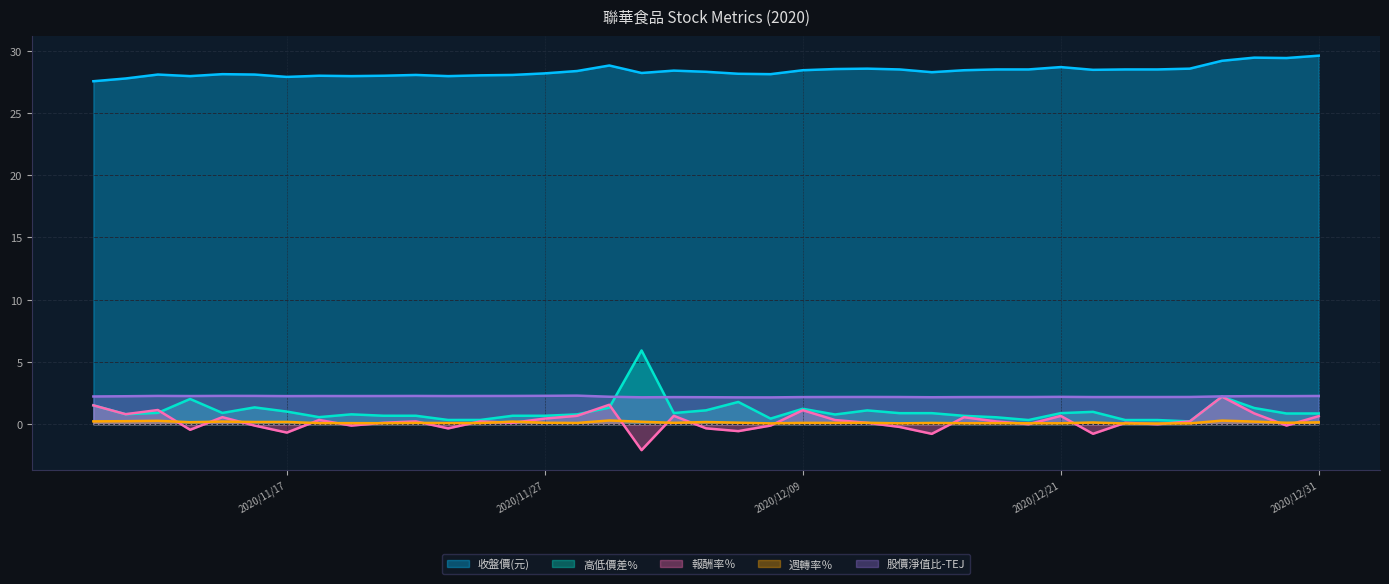

List the series in order of their peak value, lowest first.

週轉率％, 報酬率％, 股價淨值比-TEJ, 高低價差%, 收盤價(元)